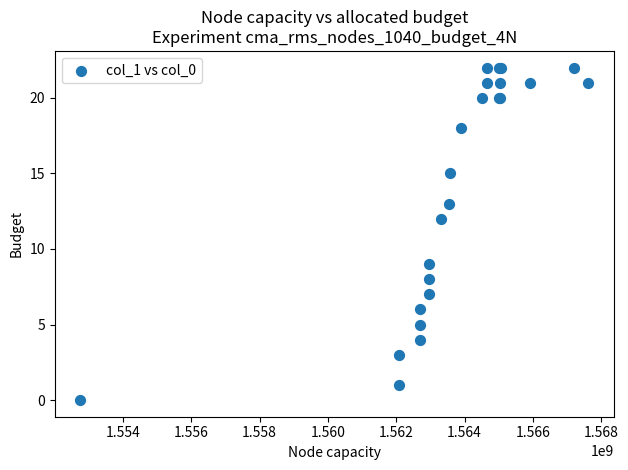

What Y value in the scatter plot is closest to 11?

12